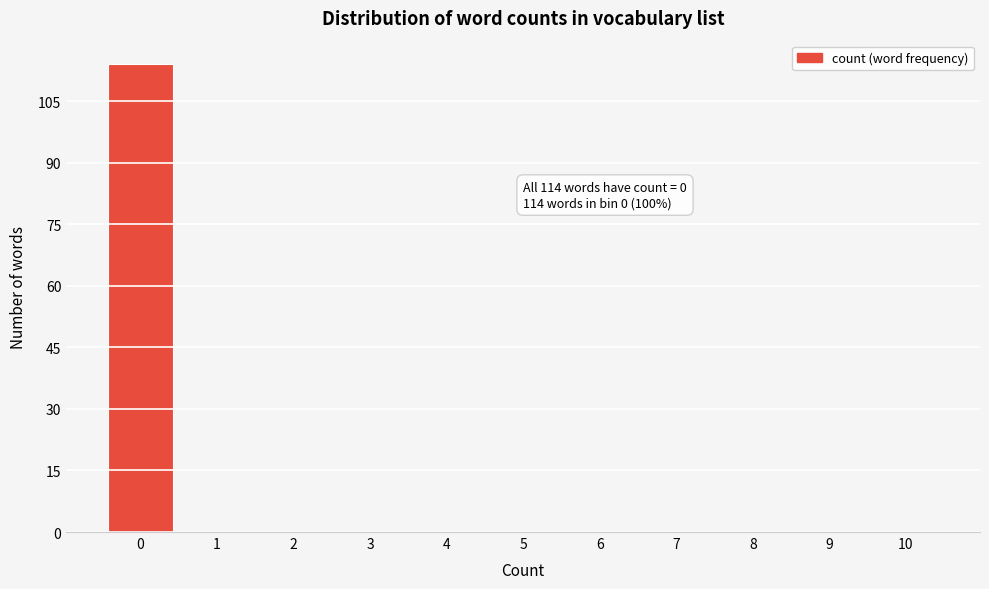

Reading right to left, list all the values displayed in this chart.

10=0	9=0	8=0	7=0	6=0	5=0	4=0	3=0	2=0	1=0	0=114